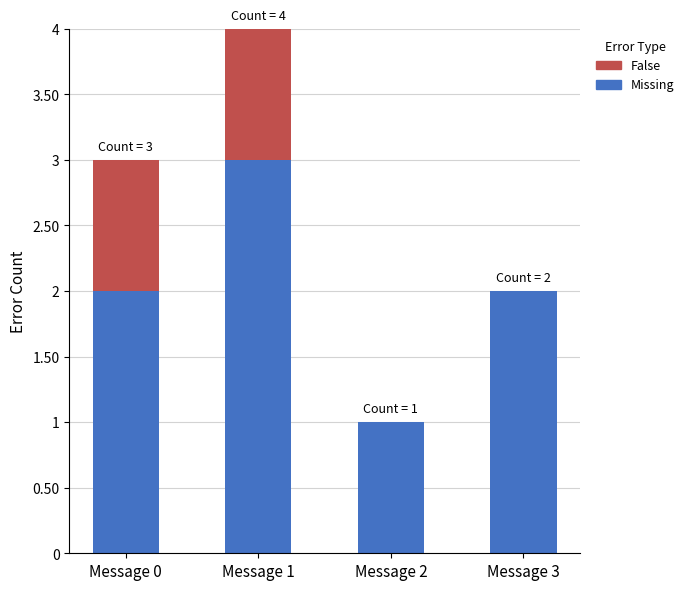

At which category is the sum across all series the highest?

Message 1